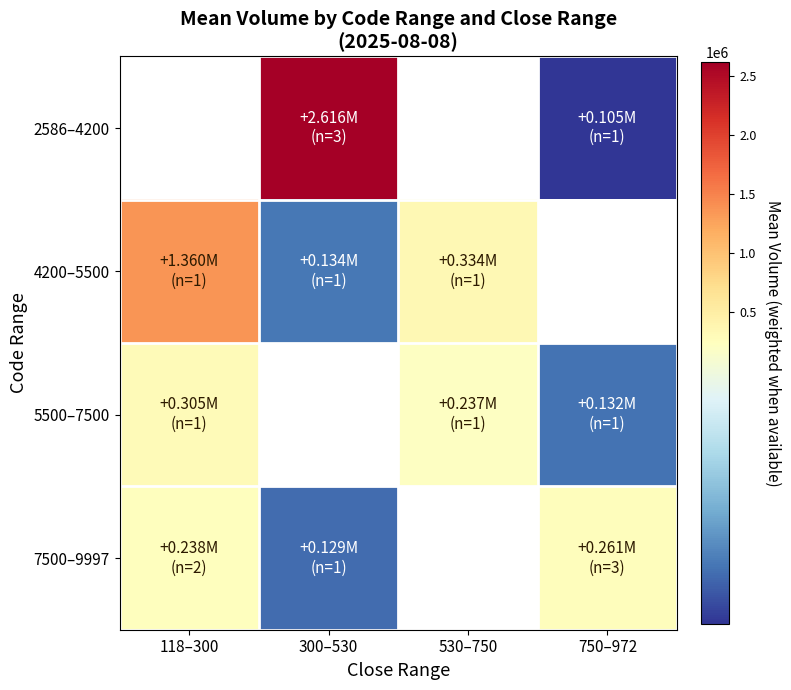

At which label is 5500–7500 closest to 218400?

530–750